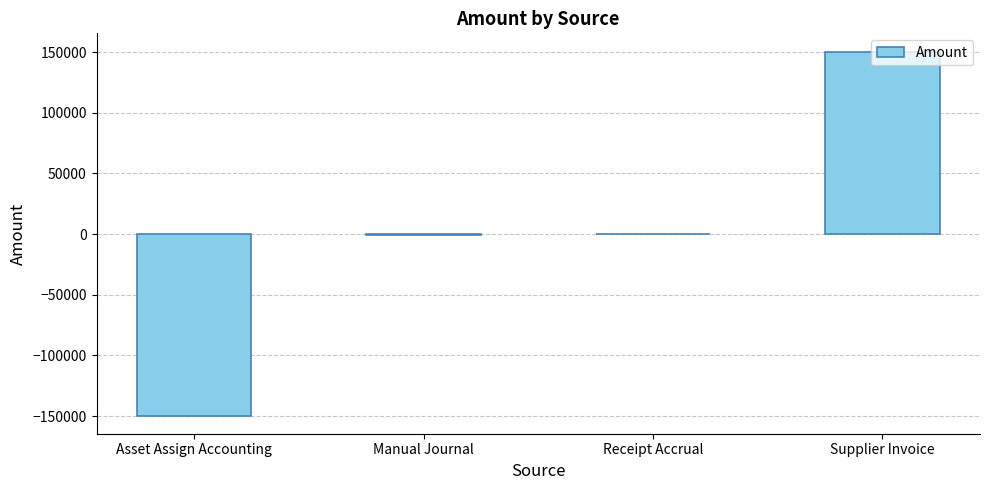

What is the greatest value displayed?

150457.7